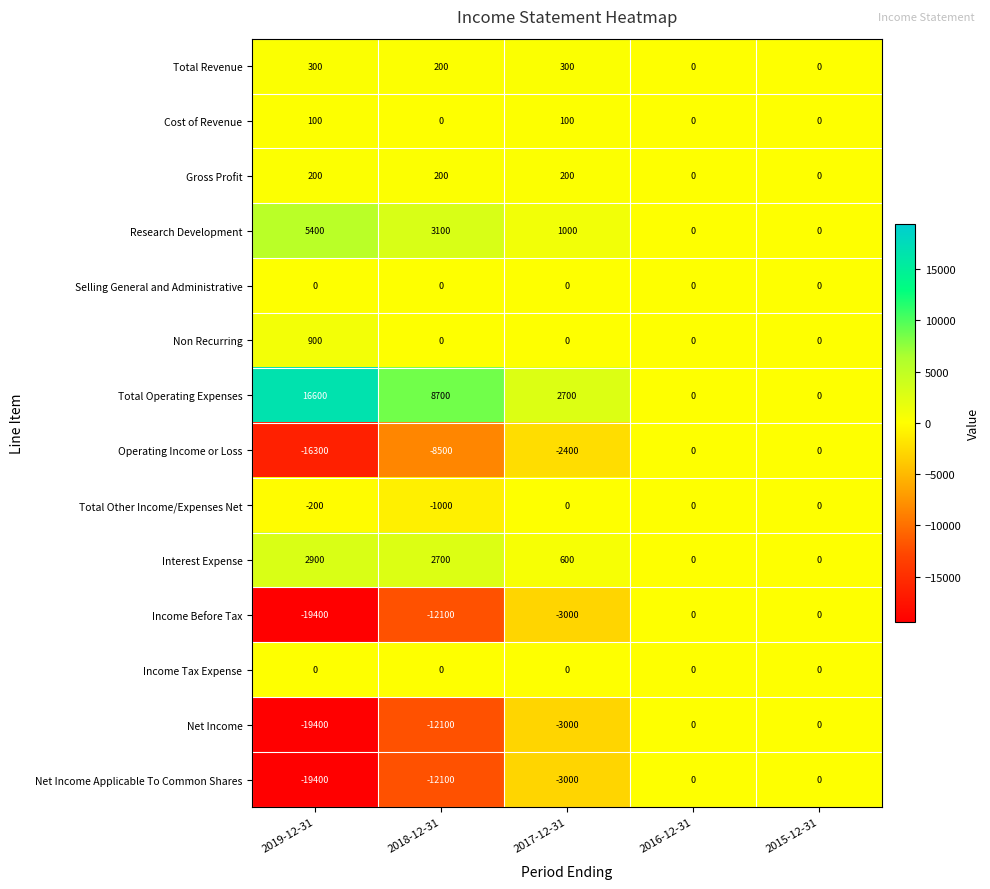

What is the spread (max minus min) of values at 2019-12-31?

36000